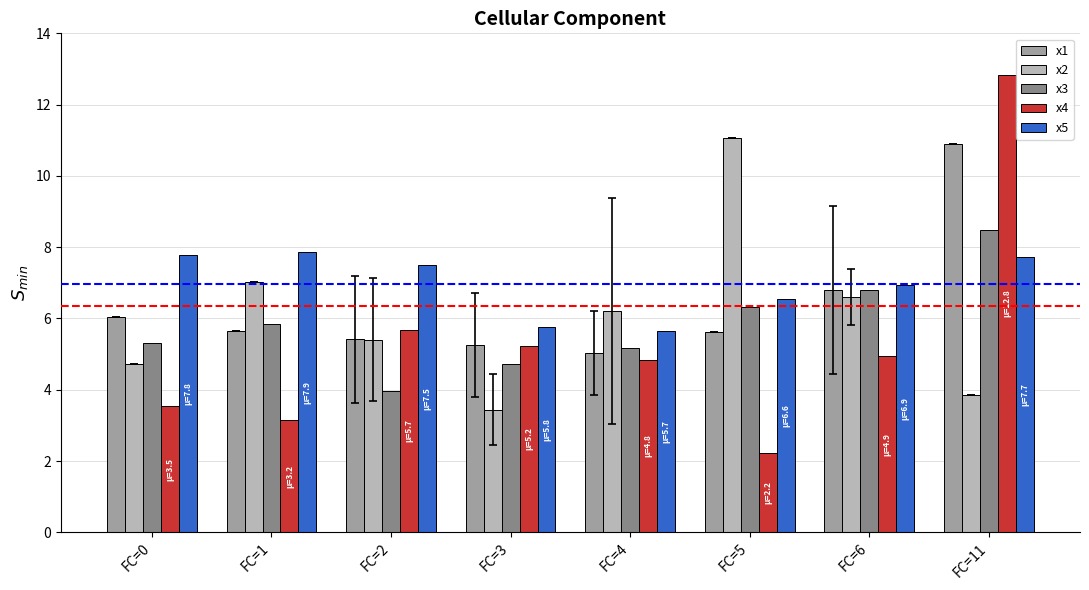

What is the value of the x2 bar at the 3rd from the left?

5.4